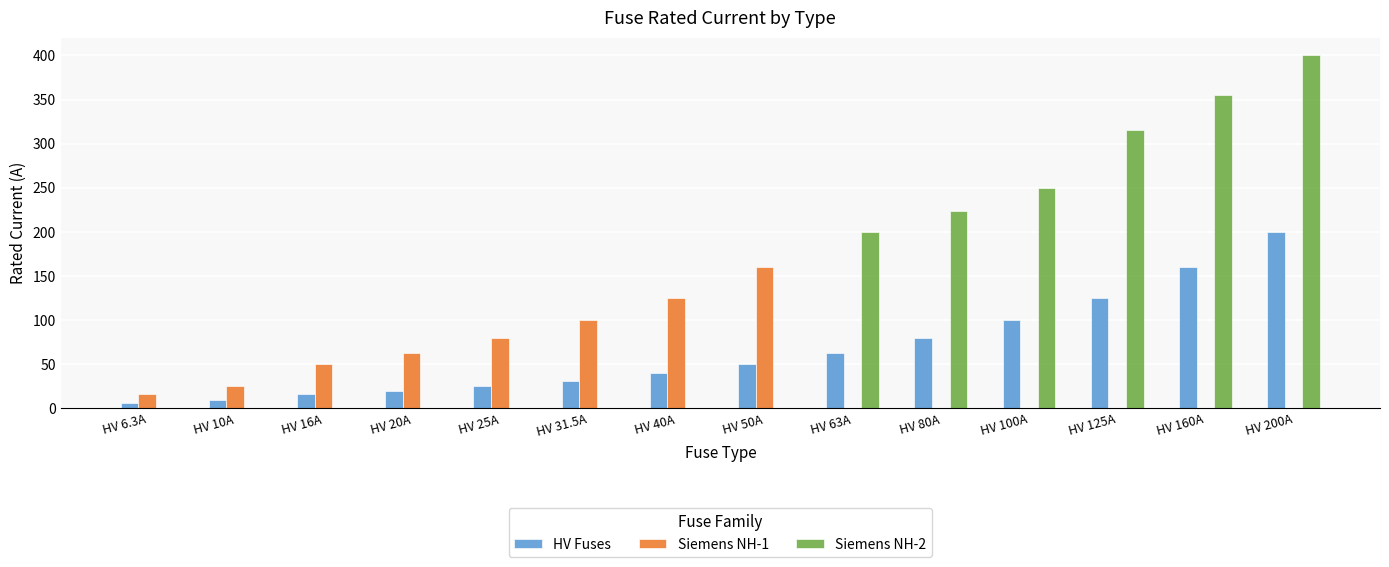

Where is Siemens NH-2 nearest to the value 200?

HV 63A